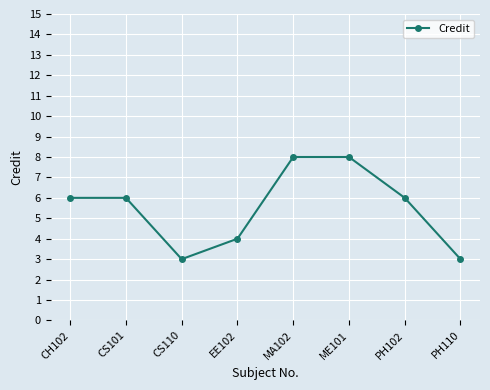

Reading left to right, list all the values displayed in this chart.

6	6	3	4	8	8	6	3